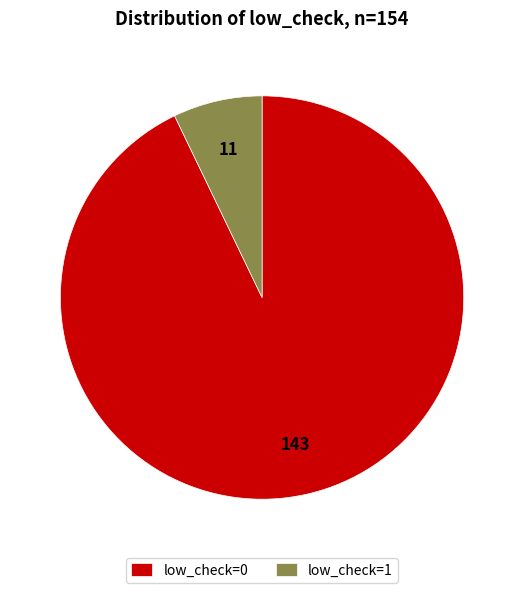

Combined, do low_check=1 and low_check=0 account for over 50%?

Yes